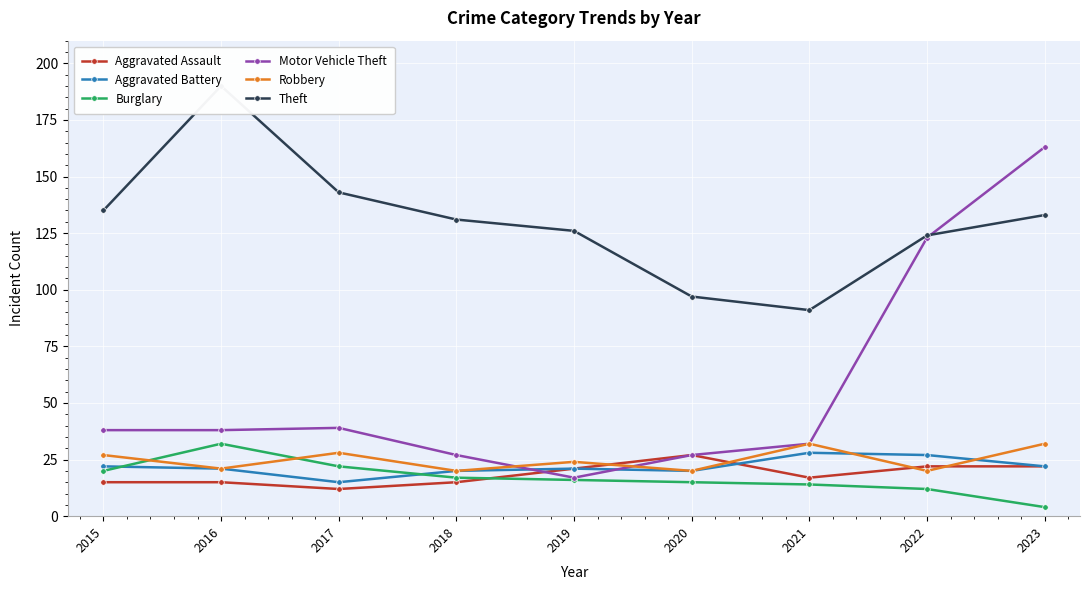

In Motor Vehicle Theft, how many points are lower than both neighbors (excluding endpoints)?

1